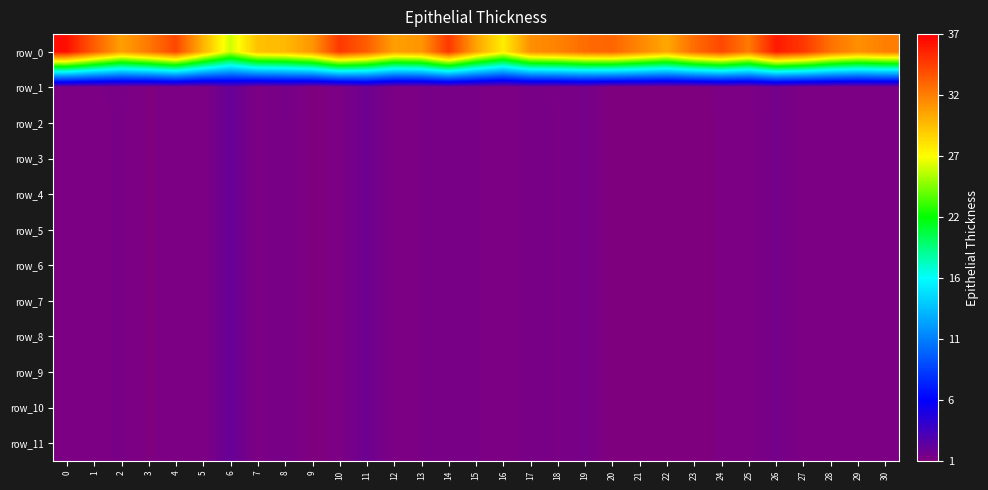

What is the sum of the row_0 values at 25 and 8?

61.4